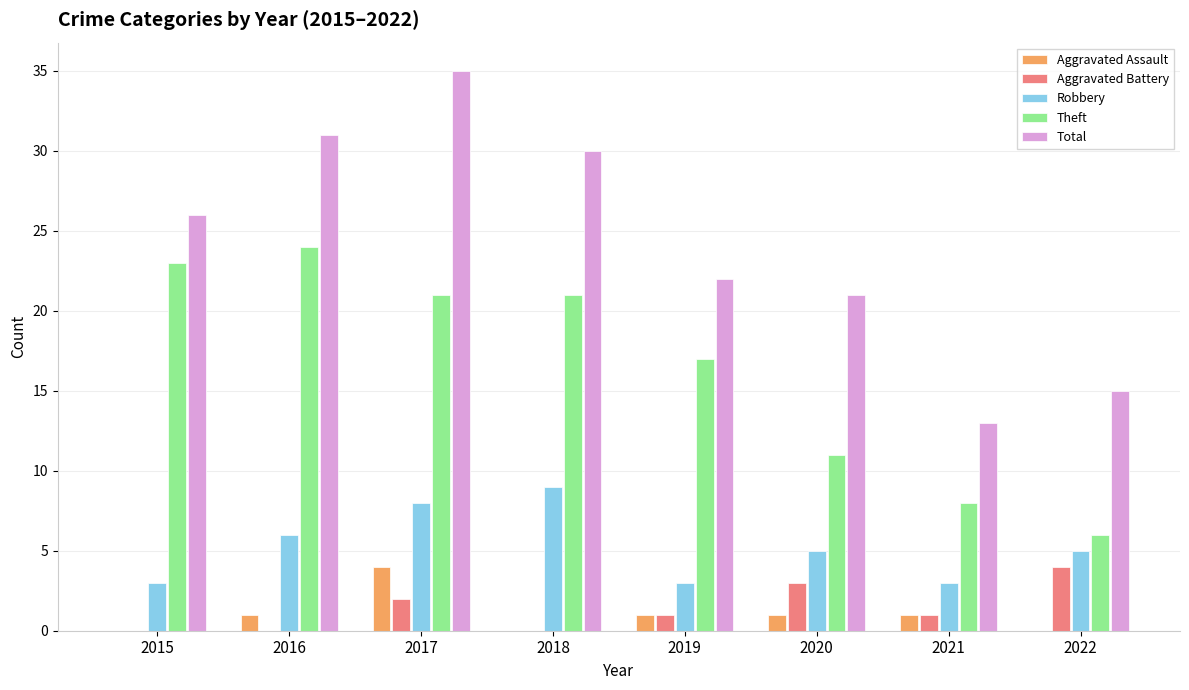

What is the sum of all Theft values?

131